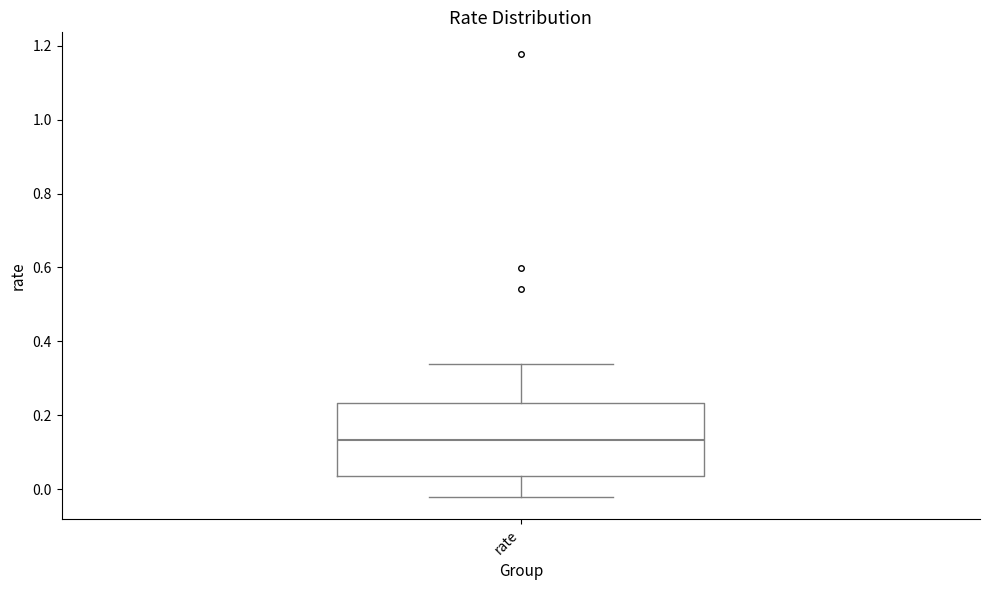

Transcribe this box plot: give where the median line is, the range the box spans, and where the two whiskers end, as read against the y-axis. The values are not printed on the chart, so give them approximately, as read against the axis.

median 0.14, box 0.04 to 0.24, whiskers -0.02 to 0.34